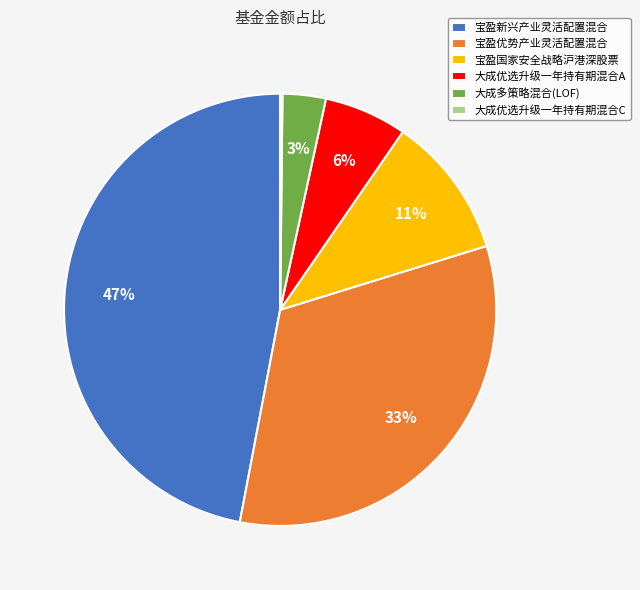

Which has a higher value, 大成多策略混合(LOF) or 宝盈优势产业灵活配置混合?

宝盈优势产业灵活配置混合